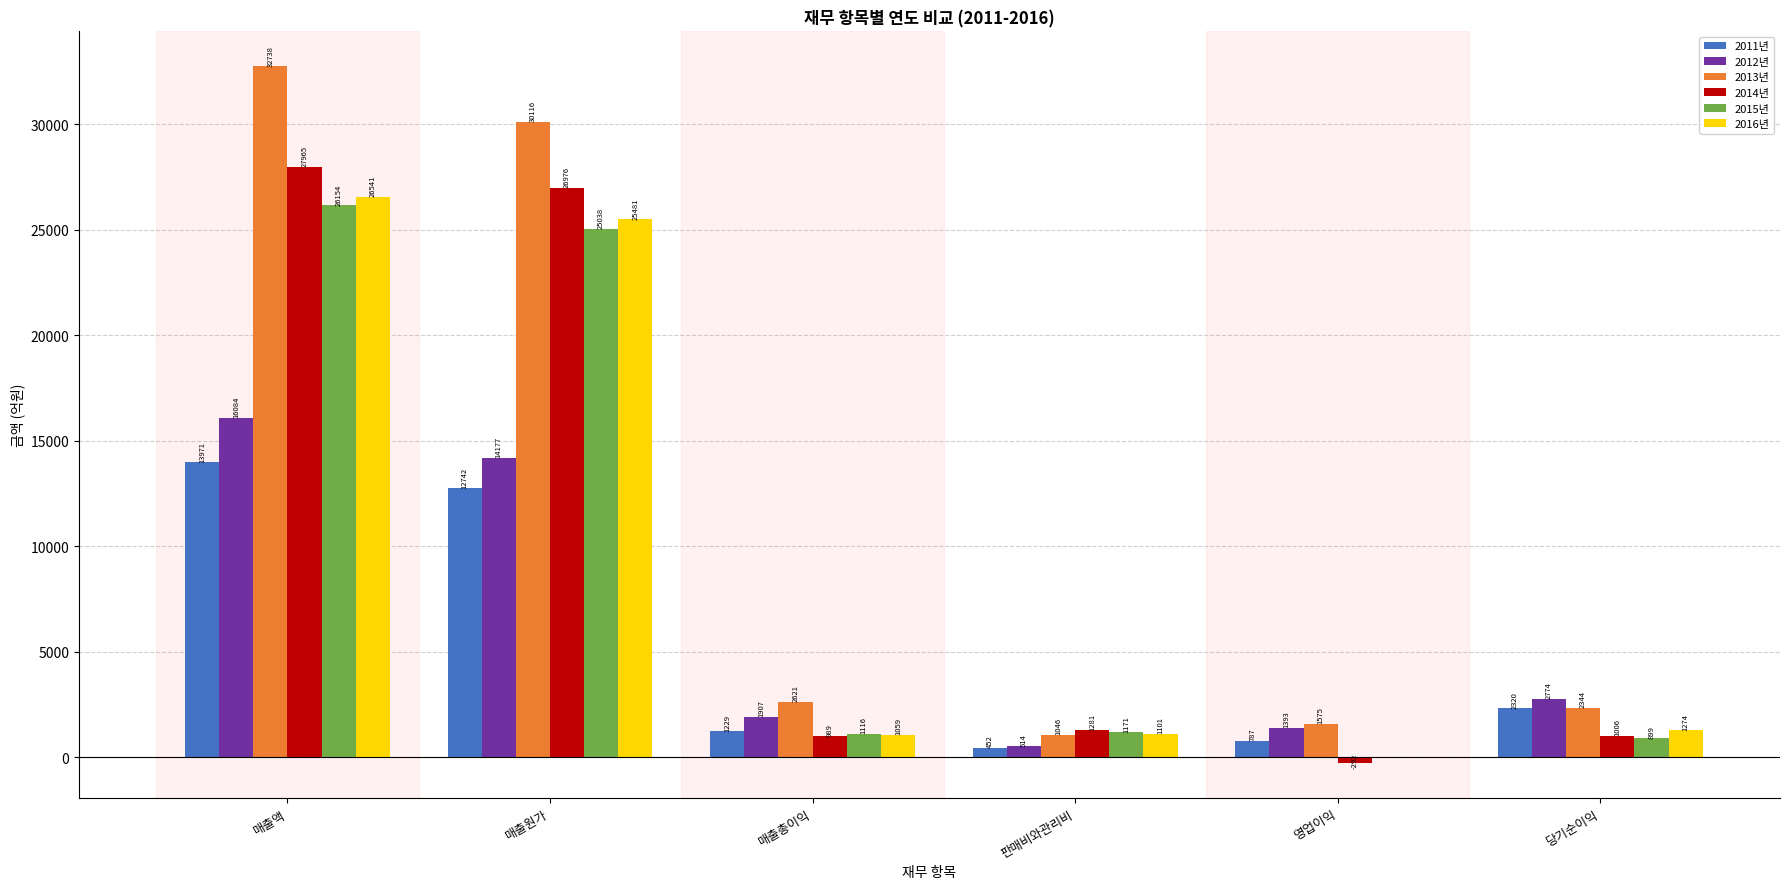

Between 매출액 and 매출총이익, which series saw the biggest shift?

2013년